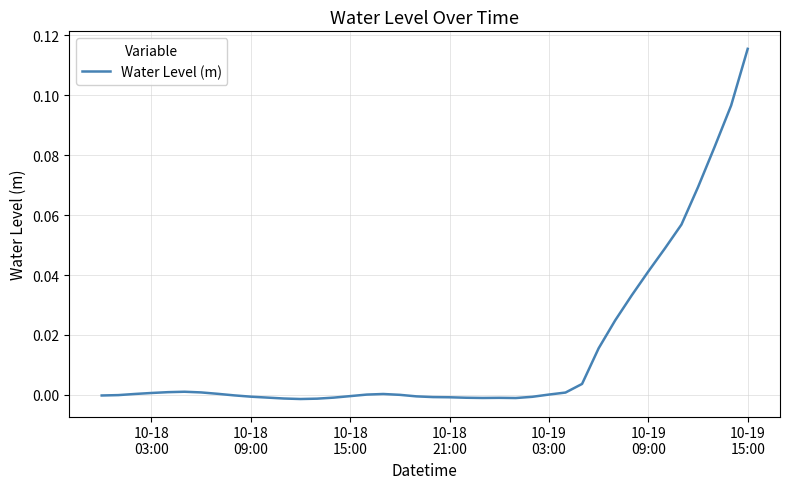

How many lines are shown in the chart?

1